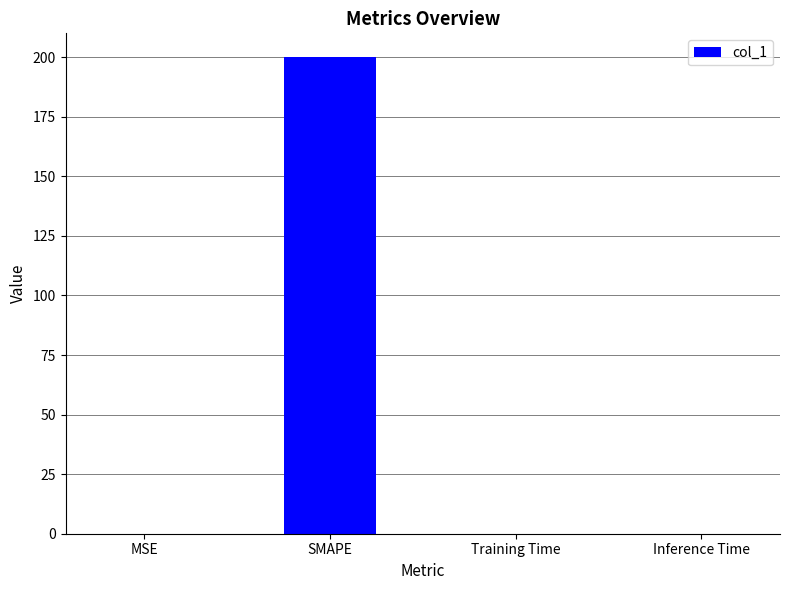

Which label corresponds to the largest value in the chart?

SMAPE